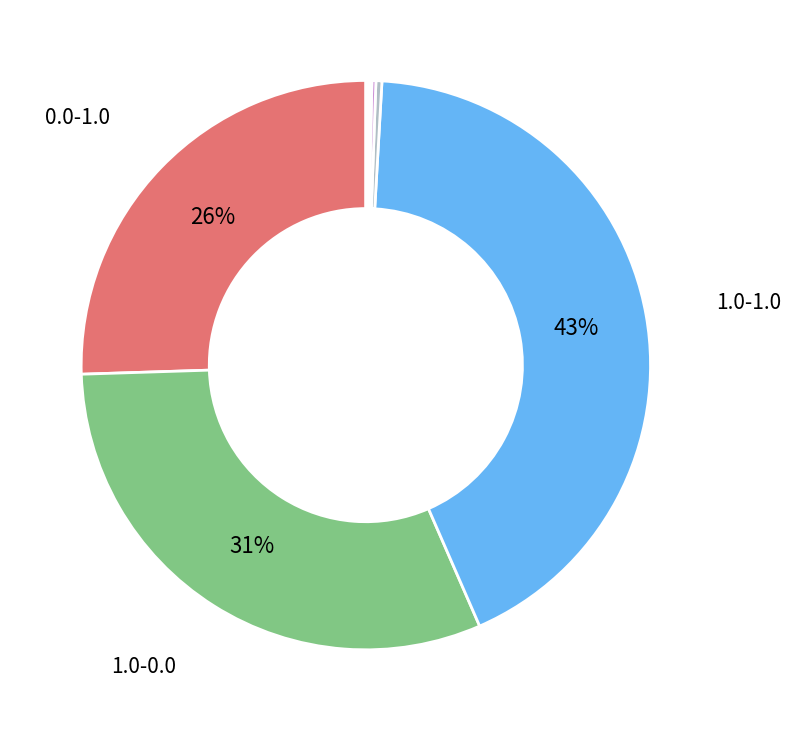

Which category has the biggest portion of the pie?

1.0-1.0